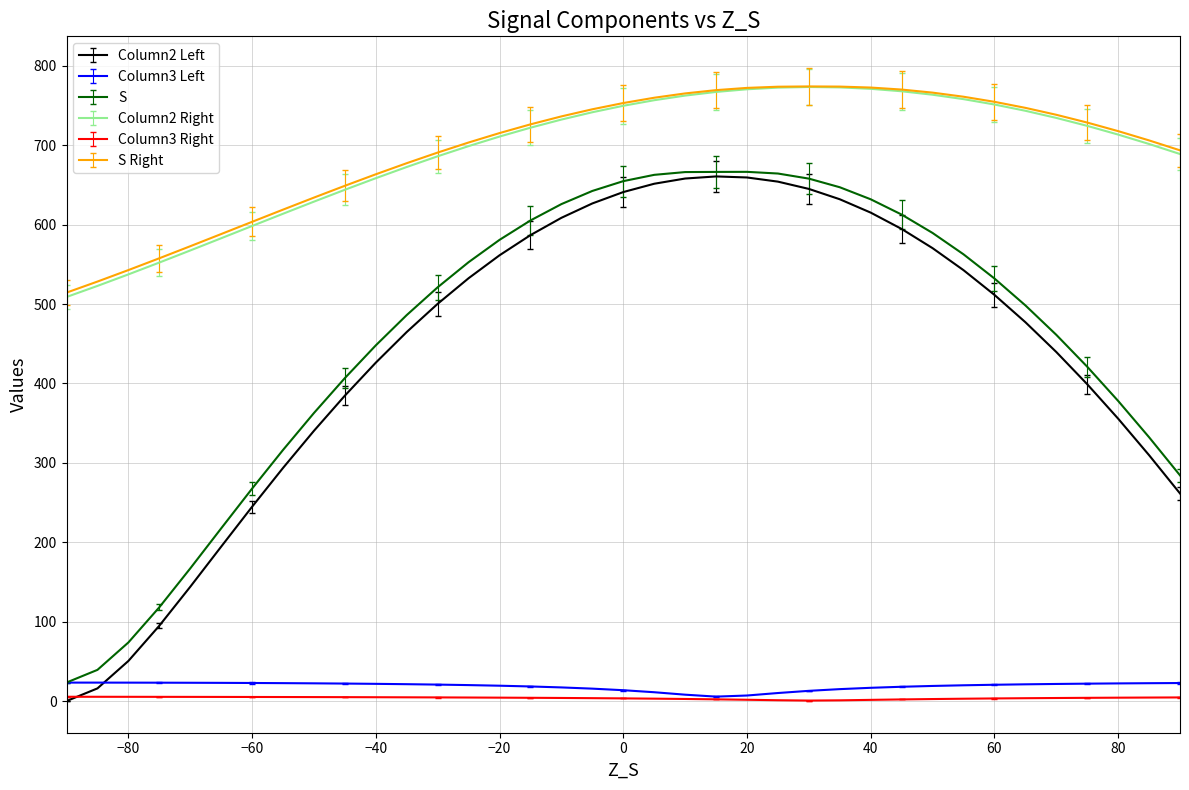

What is the greatest value displayed?

774.0